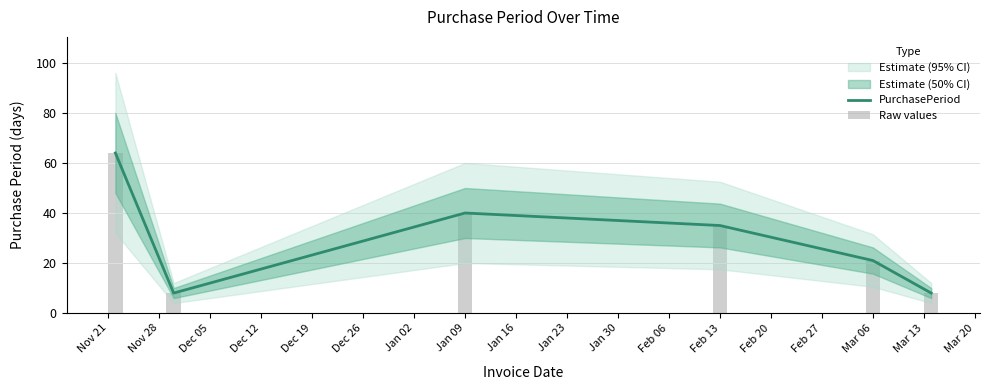

What is the greatest value displayed?

64